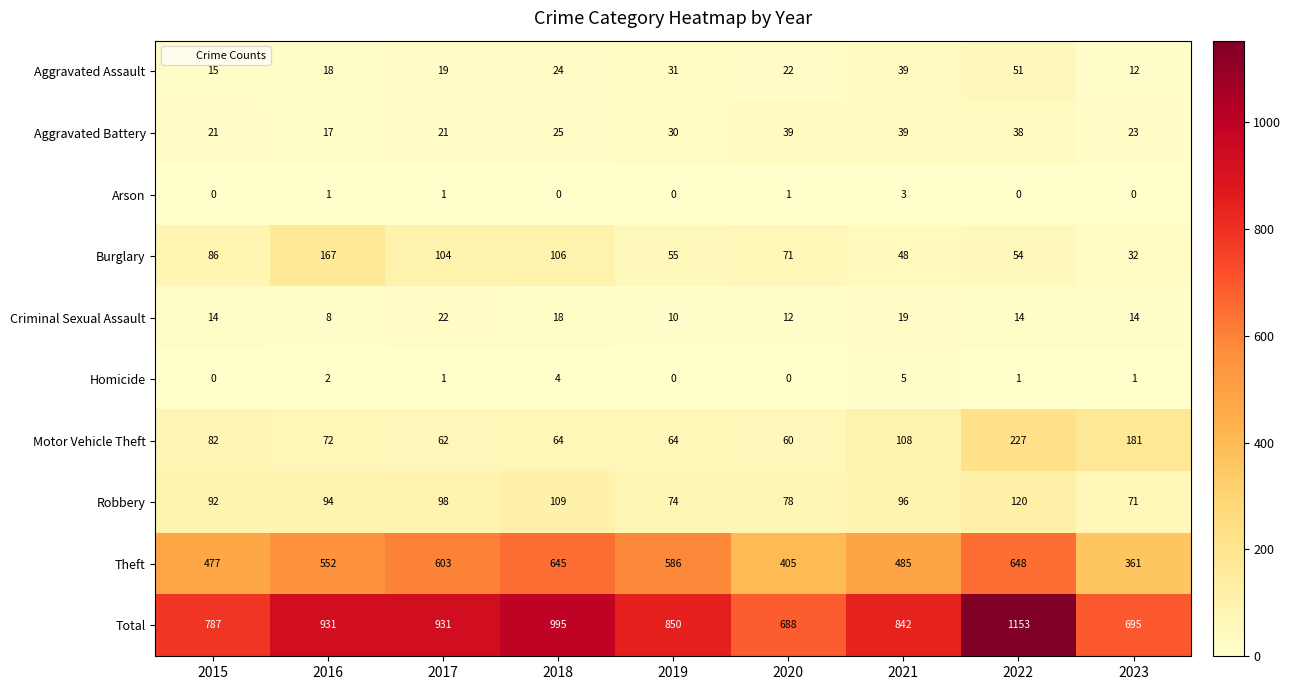

What is the difference between the Aggravated Battery values at 2017 and 2022?

17